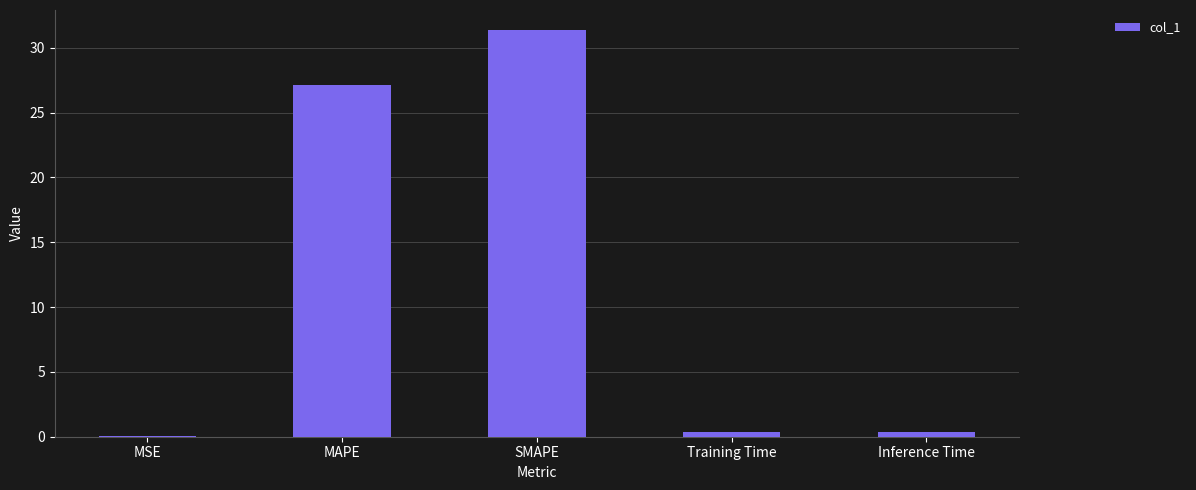

The value at MAPE is 27.1. True or false?

True